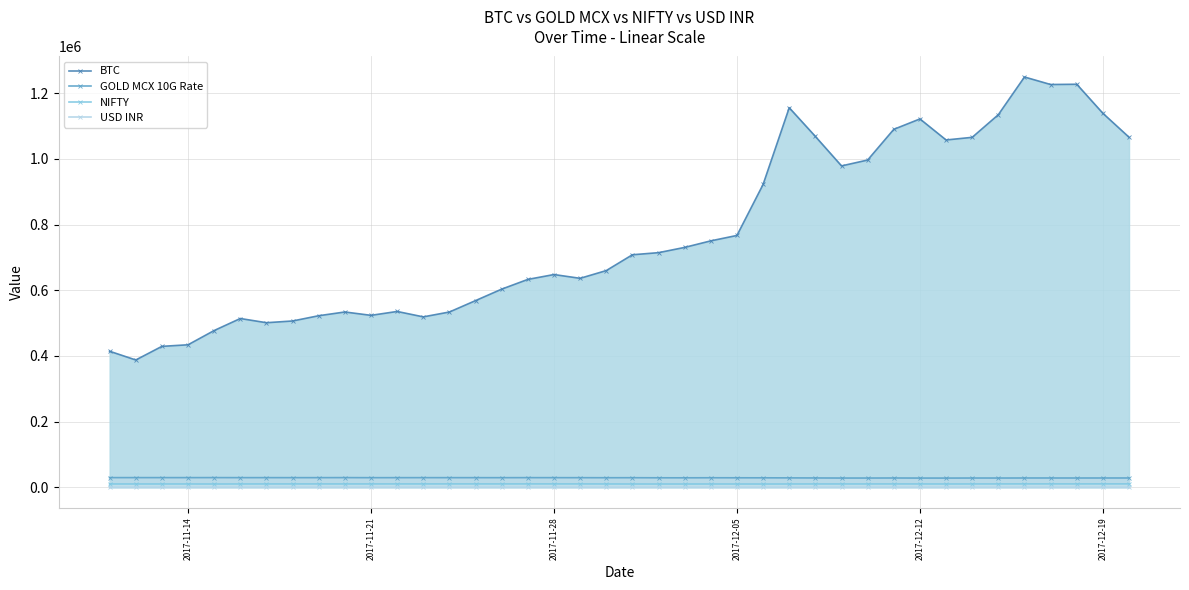

At how many categories does at least one series exceed 794032?

15